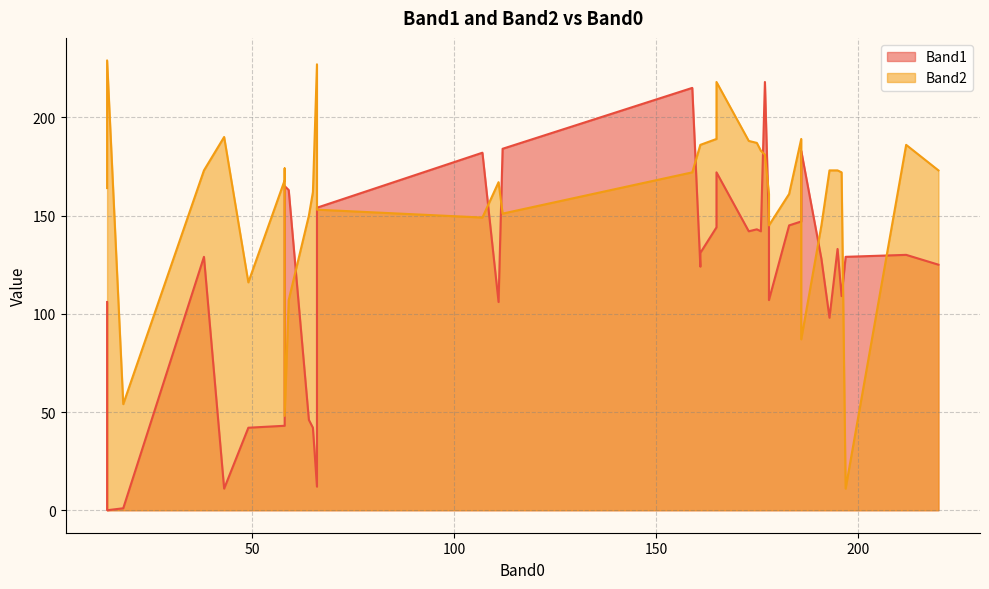

Rank the categories by Band1 value from lowest to highest.

33, 31, 20, 17, 12, 35, 30, 19, 13, 26, 27, 16, 9, 18, 15, 6, 8, 21, 1, 11, 24, 7, 5, 29, 4, 23, 22, 0, 3, 14, 10, 25, 37, 32, 34, 38, 36, 39, 2, 28